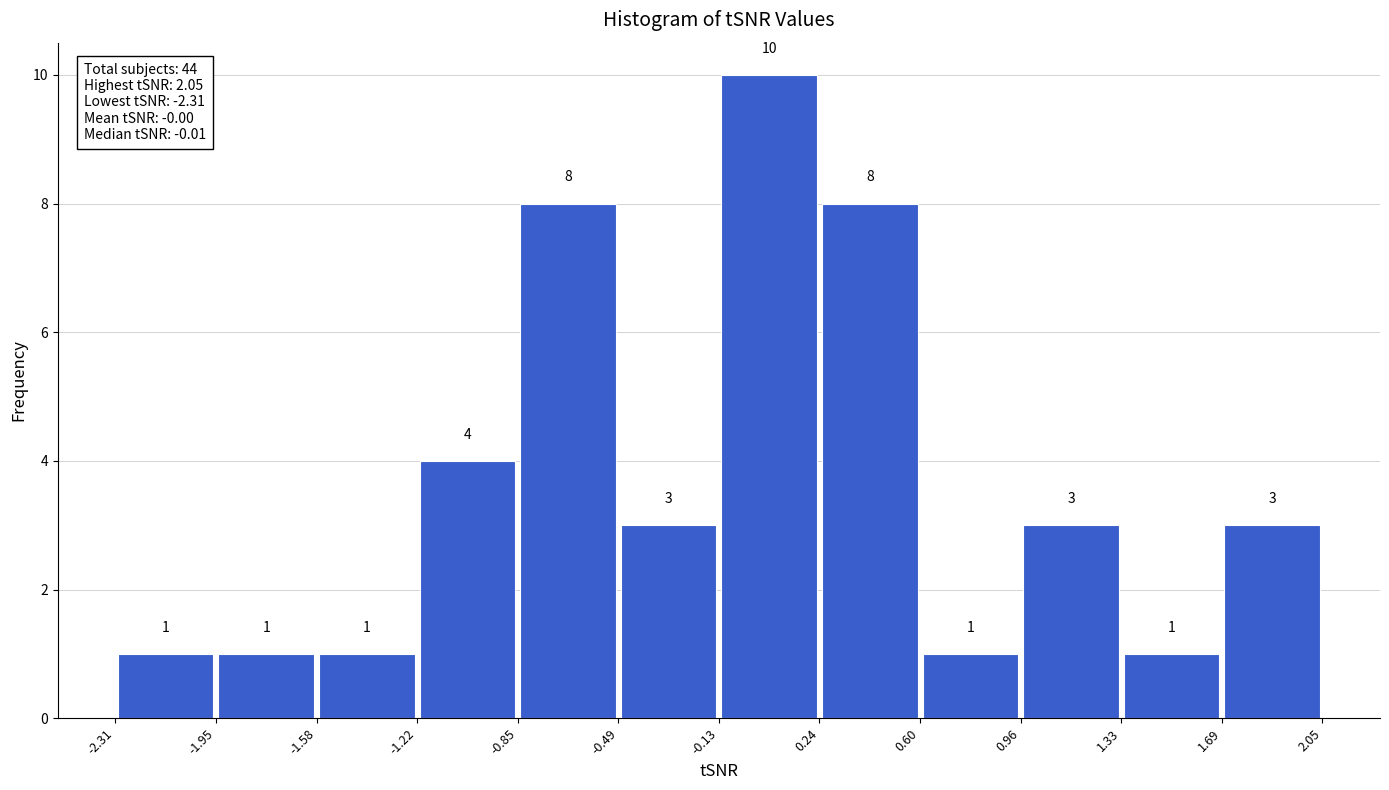

How tall is the bar that spans -0.13 to 0.24 on the x-axis?

10